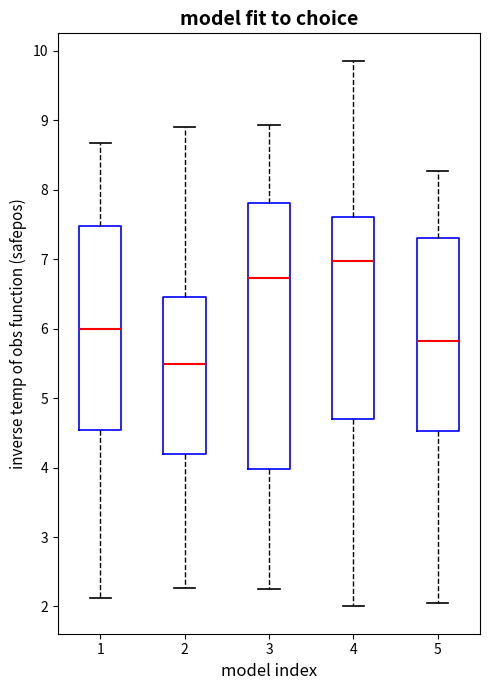

Reading left to right, transcribe this box plot: for each box, give where its median line is, the range the box spans, and where its two whiskers end, as read against the y-axis. The values are not printed on the chart, so give them approximately, as read against the axis.

1: median 6.0, box 4.5 to 7.5, whiskers 2.1 to 8.7
2: median 5.5, box 4.2 to 6.5, whiskers 2.3 to 8.9
3: median 6.7, box 4.0 to 7.8, whiskers 2.3 to 8.9
4: median 7.0, box 4.7 to 7.6, whiskers 2.0 to 9.9
5: median 5.8, box 4.5 to 7.3, whiskers 2.0 to 8.3